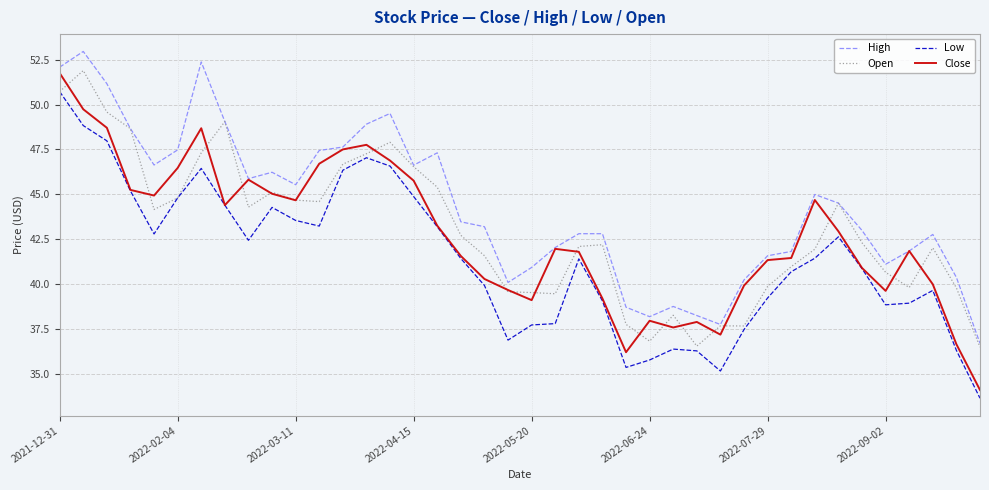

What is the smallest value displayed?

33.6